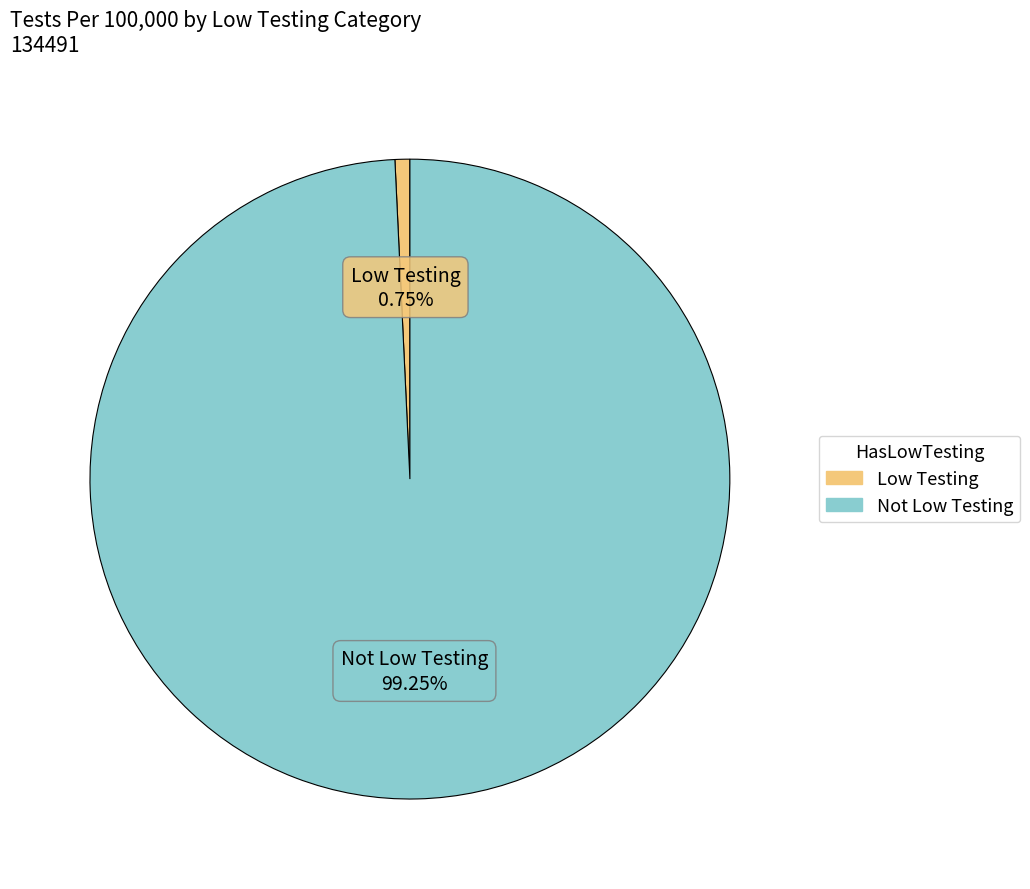

How many slices are in this pie chart?

2